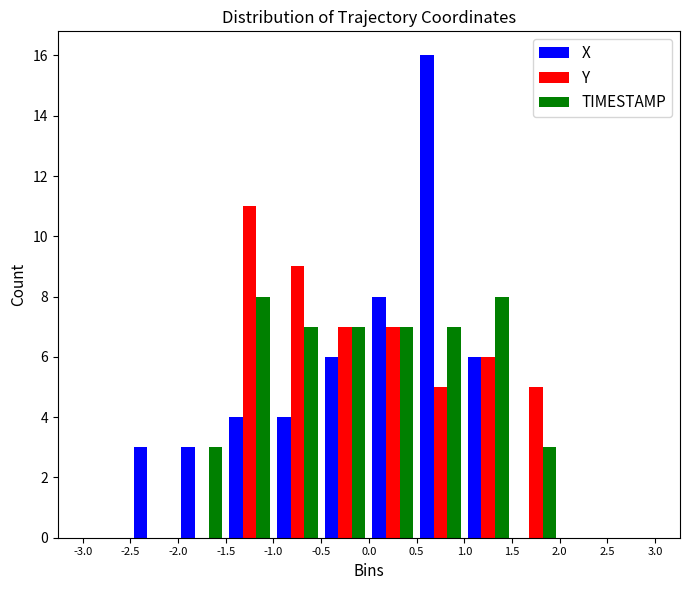

What is the height of the Y bar covering 0.5 to 1.0 on the x-axis? The values are not printed on the chart, so give them approximately, as read against the axis.

5